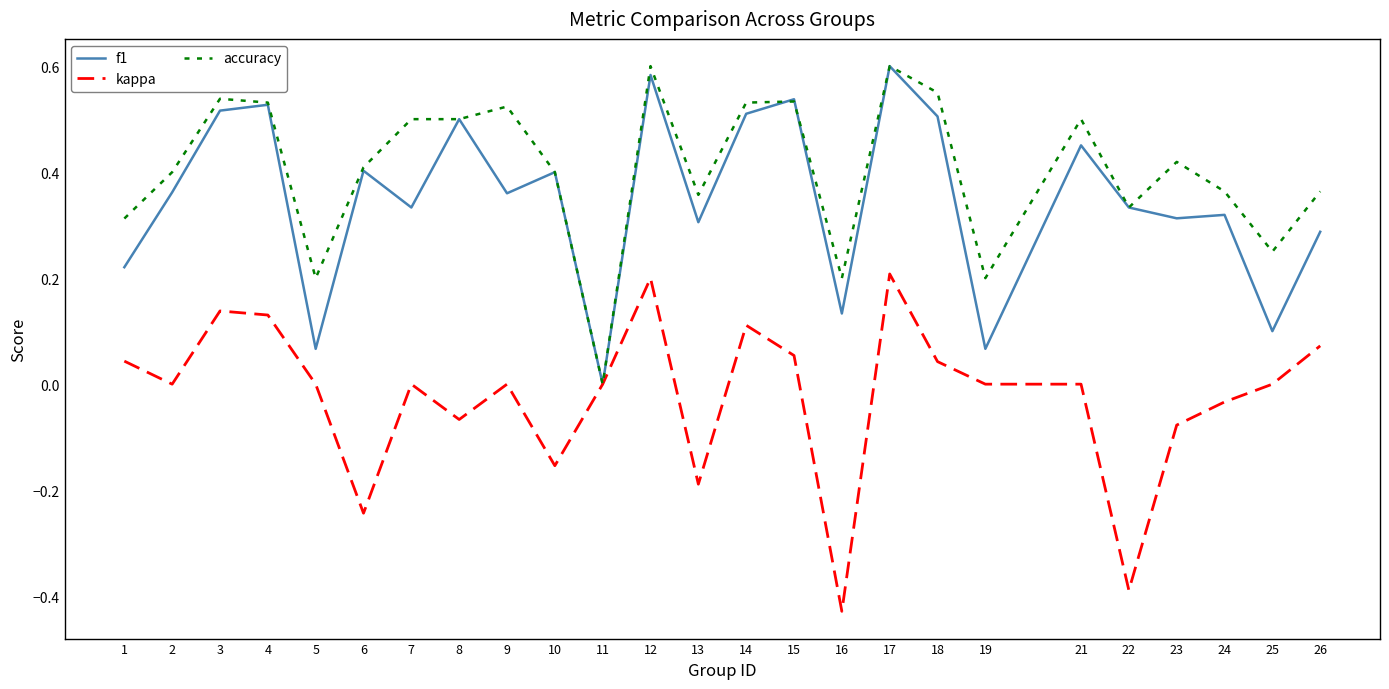

At 23, list the series in order from smallest to largest.

kappa, f1, accuracy